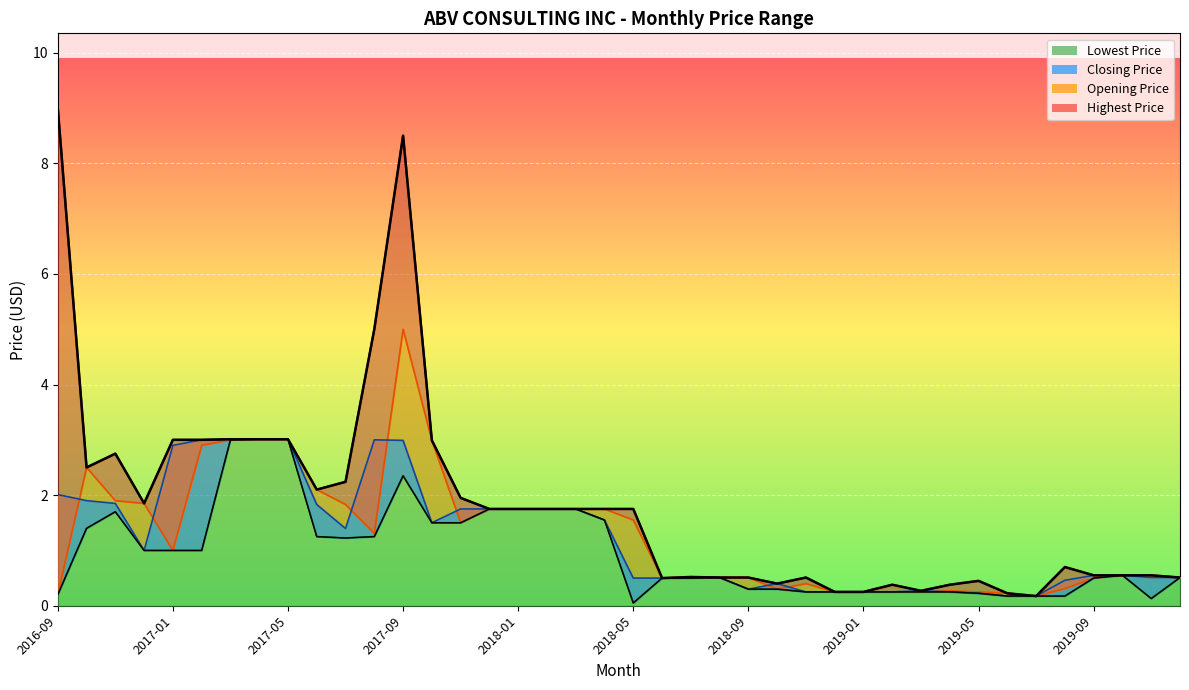

What is the label of the 39th point from the right?

2016-10